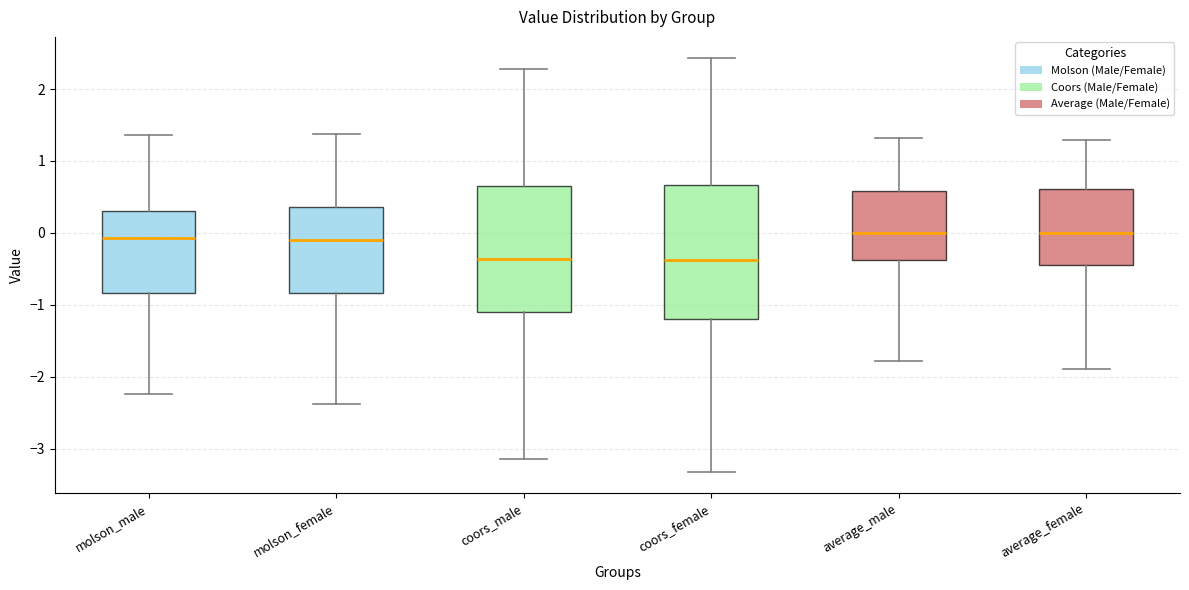

Where is the lower edge of the box for coors_male on the y-axis? The values are not printed on the chart, so give them approximately, as read against the axis.

-1.1